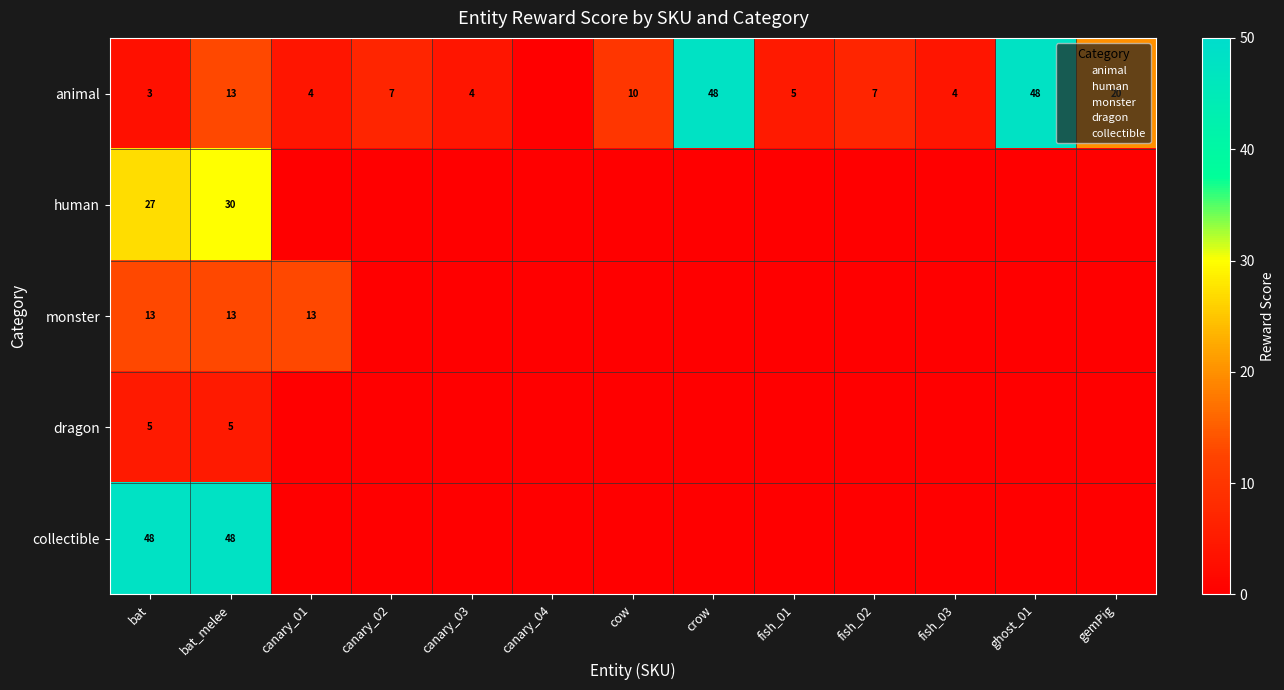

What is the average value of the animal series?

13